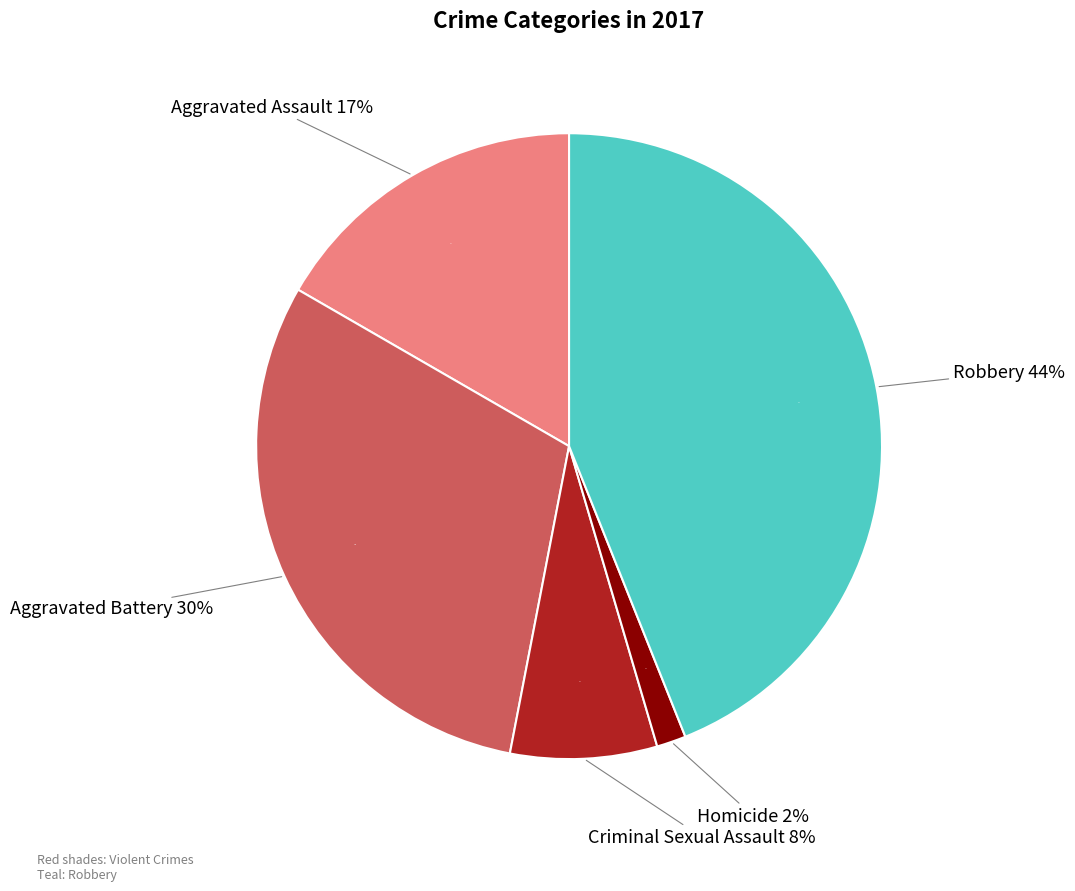

To the nearest percent, what portion does Robbery represent?

44%